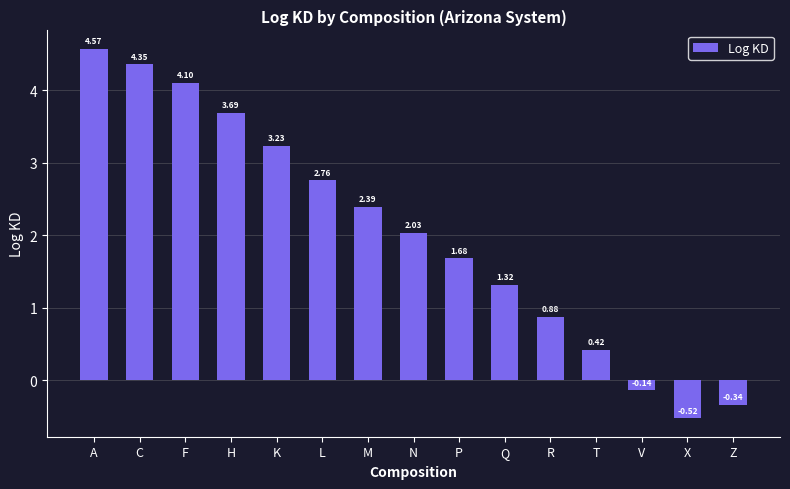

What is the approximate value at H?

3.7